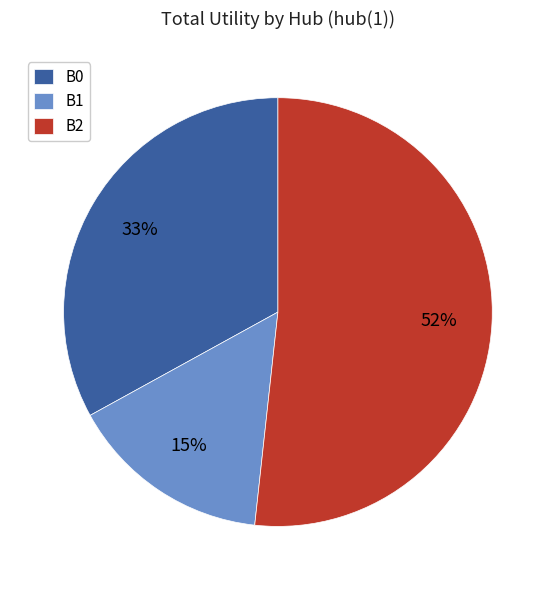

To the nearest percent, what is the average slice percentage?

33%